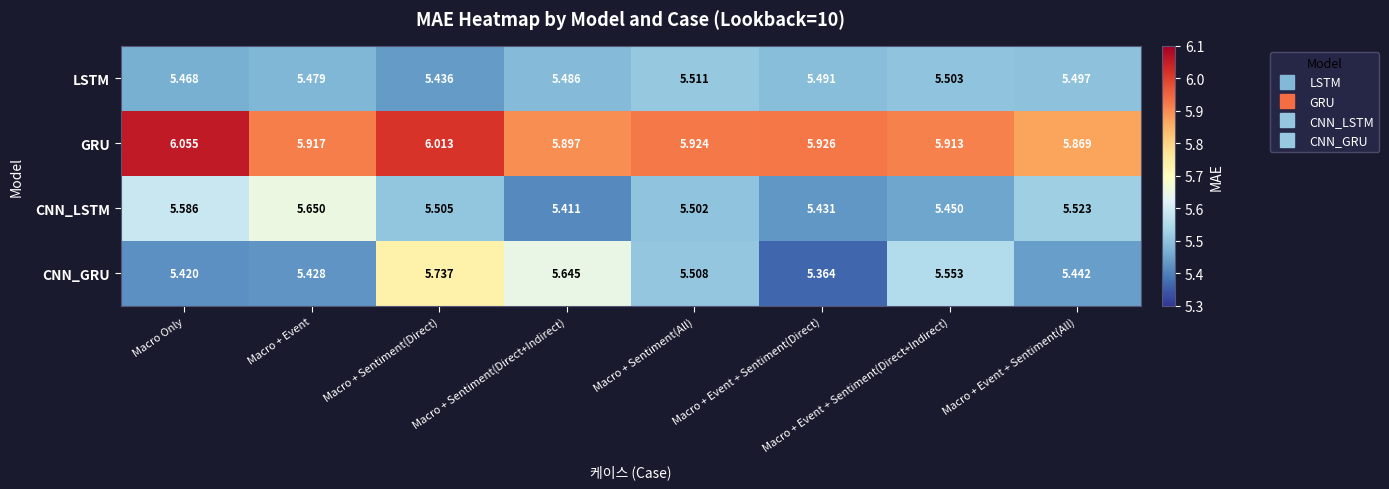

At which category is the sum across all series the highest?

Macro + Sentiment(Direct)